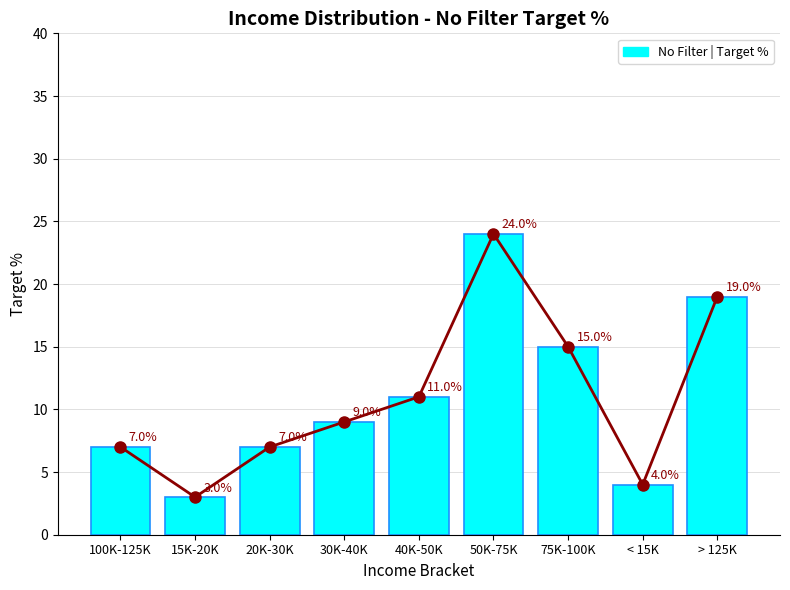

Are the bars horizontal?

No